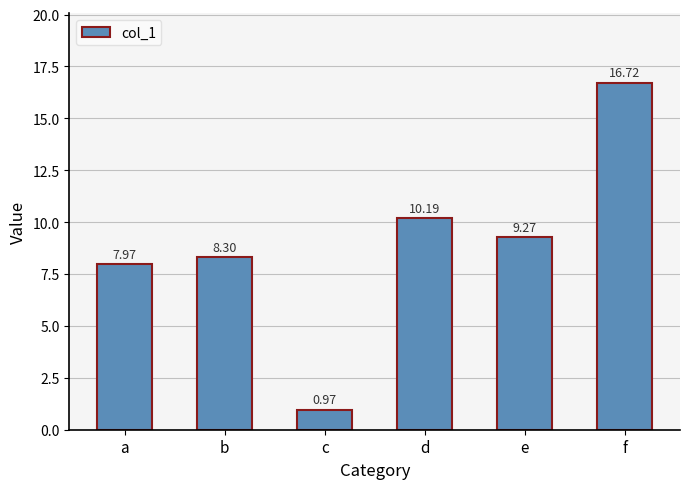

Which label corresponds to the largest value in the chart?

f